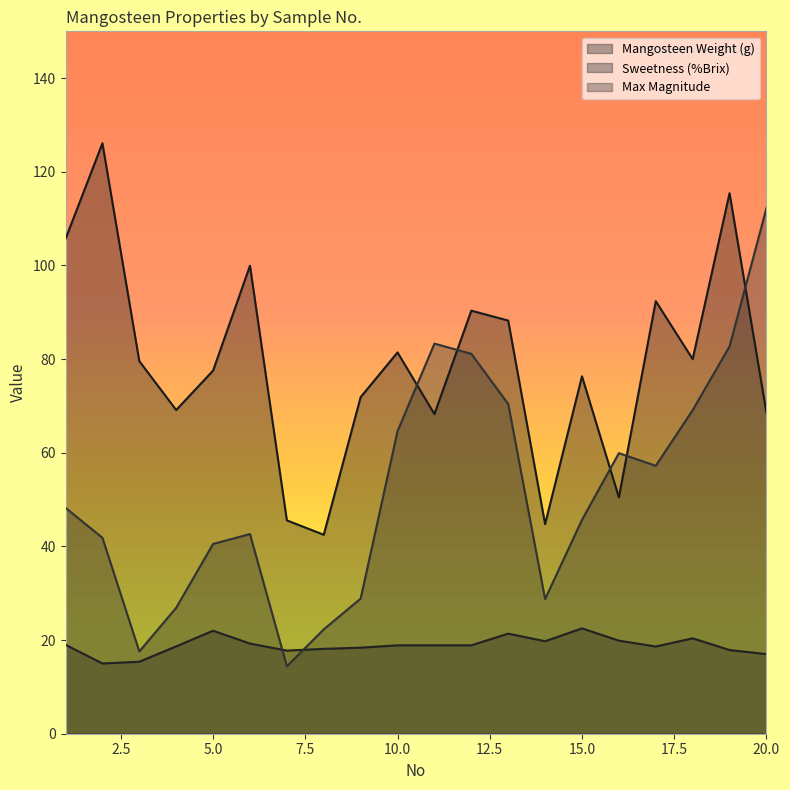

The value of Max Magnitude at 3 is 7.0. True or false?

False